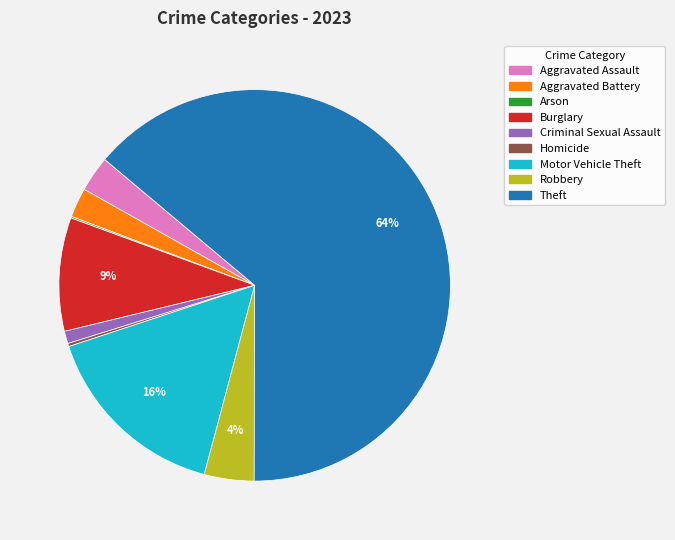

Does any single category account for the majority?

Yes